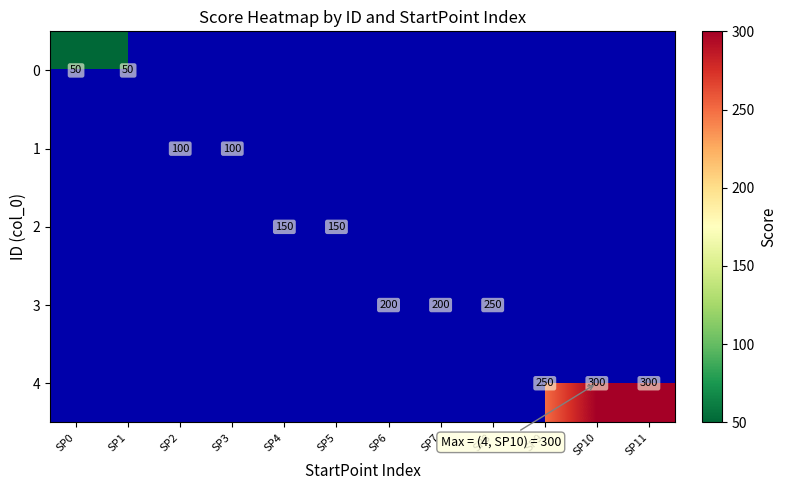

List the series in order of their peak value, highest first.

4, 3, 2, 1, 0